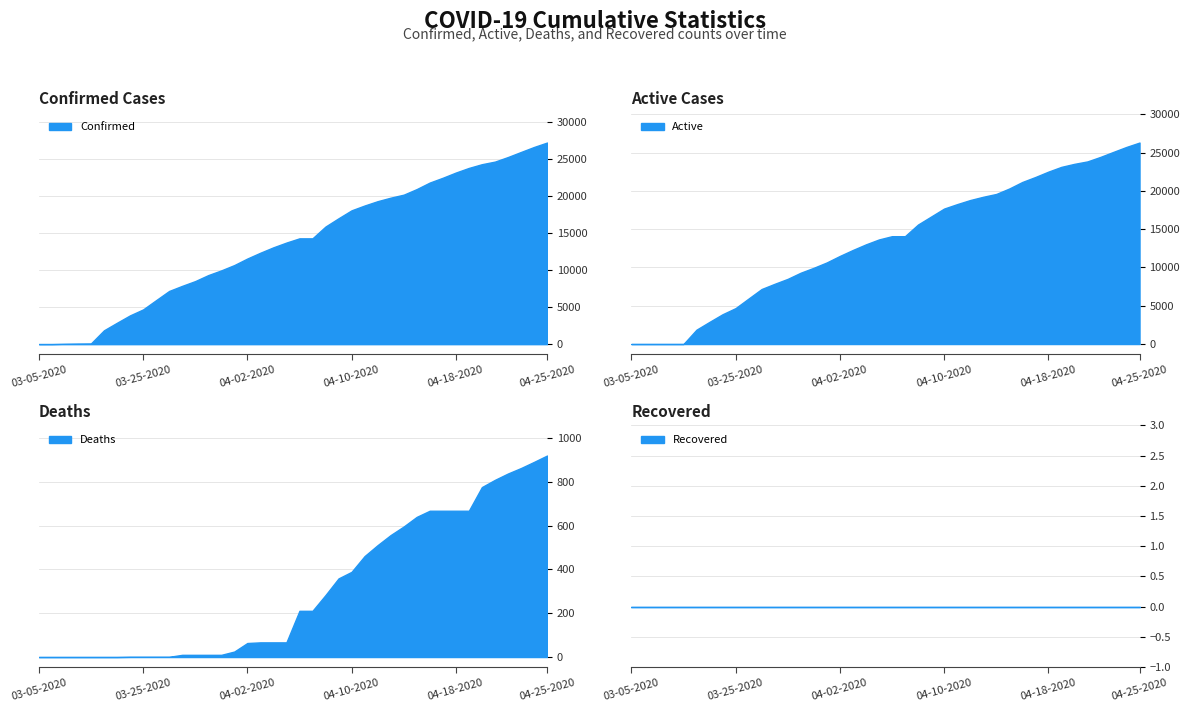

Is the value of Confirmed at 04-25-2020 greater than the value of Deaths at 03-08-2020?

Yes